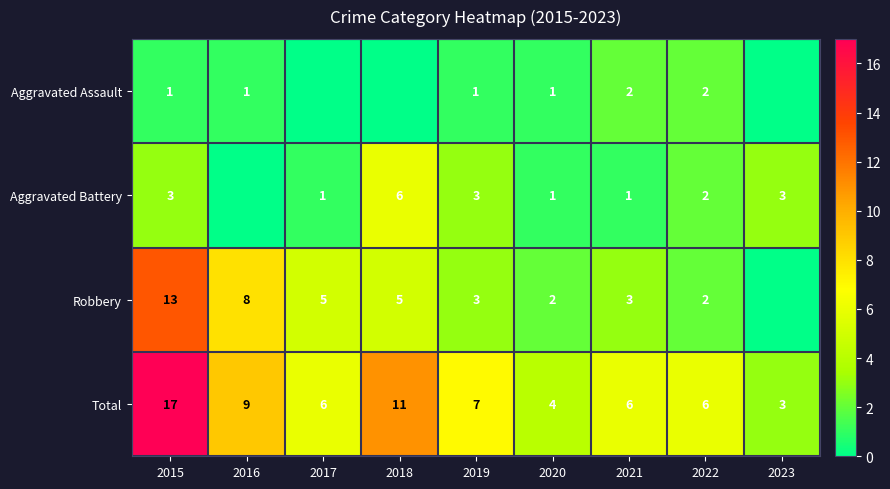

Which has a higher value, 2017 or 2019?

2019